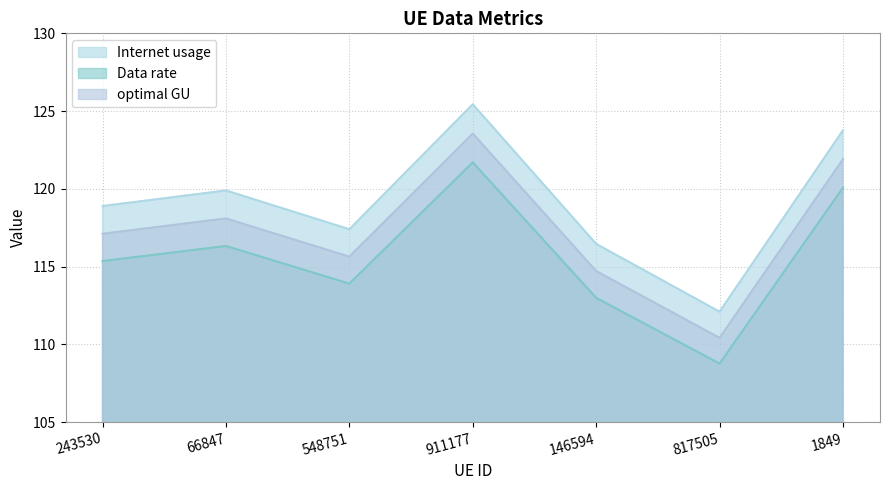

At how many categories does at least one series exceed 109?

7